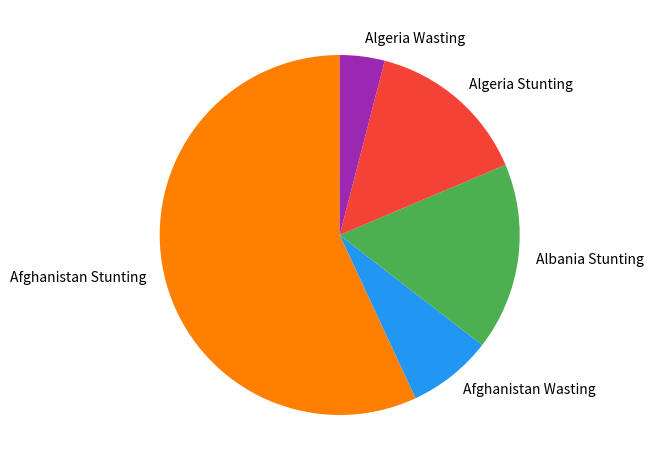

Is the sum of Algeria Stunting and Algeria Wasting greater than half?

No